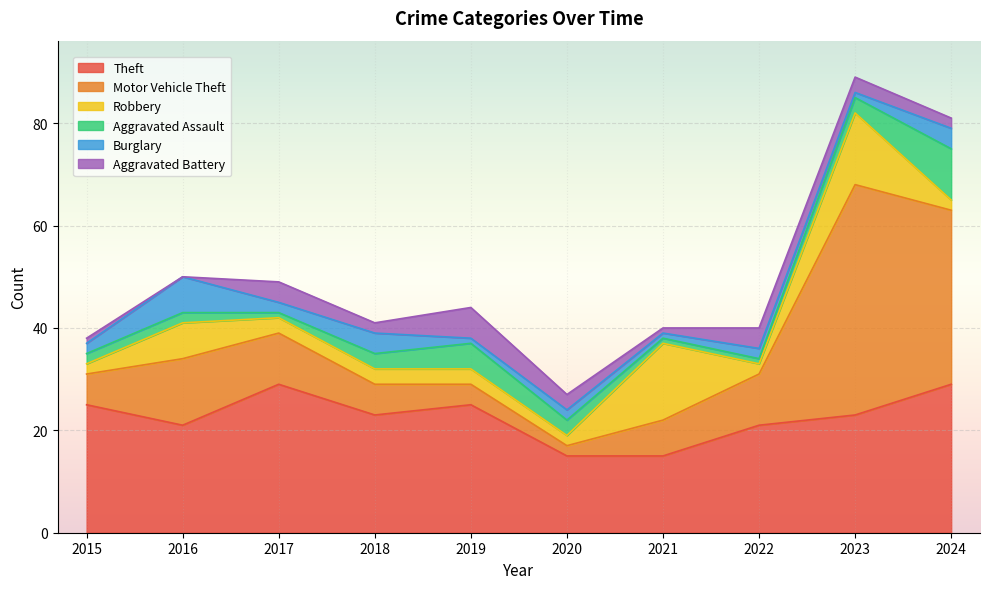

What is the total value across all series at 2020?

27